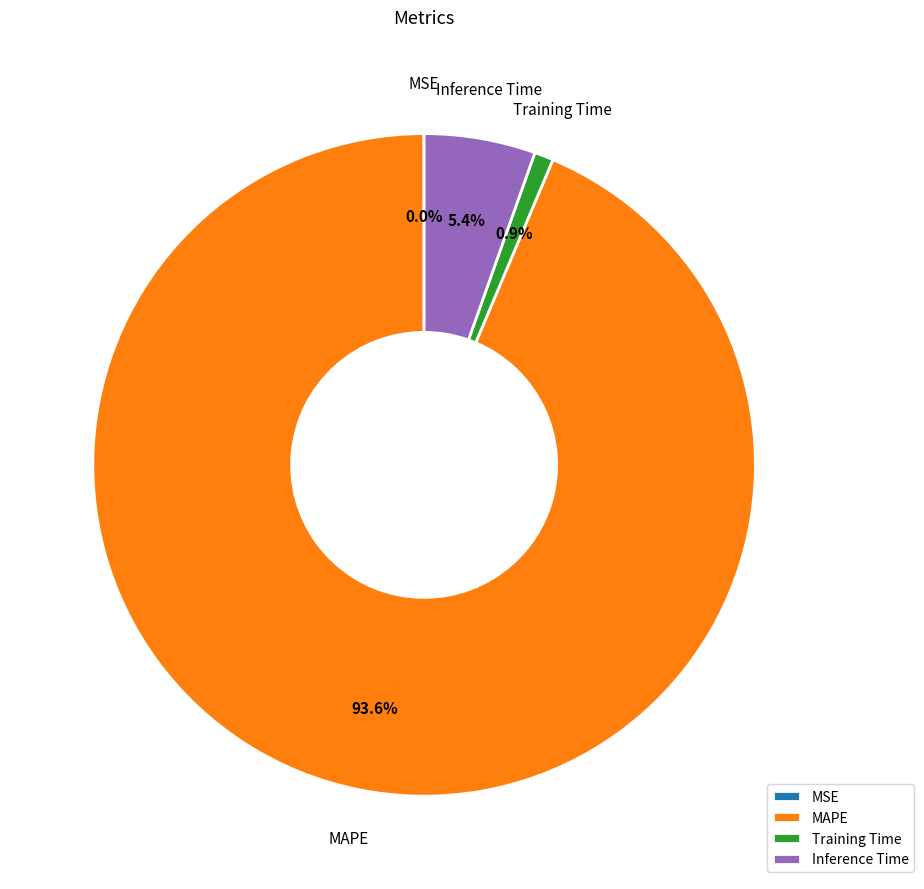

What percentage is the Training Time slice, to the nearest percent?

1%